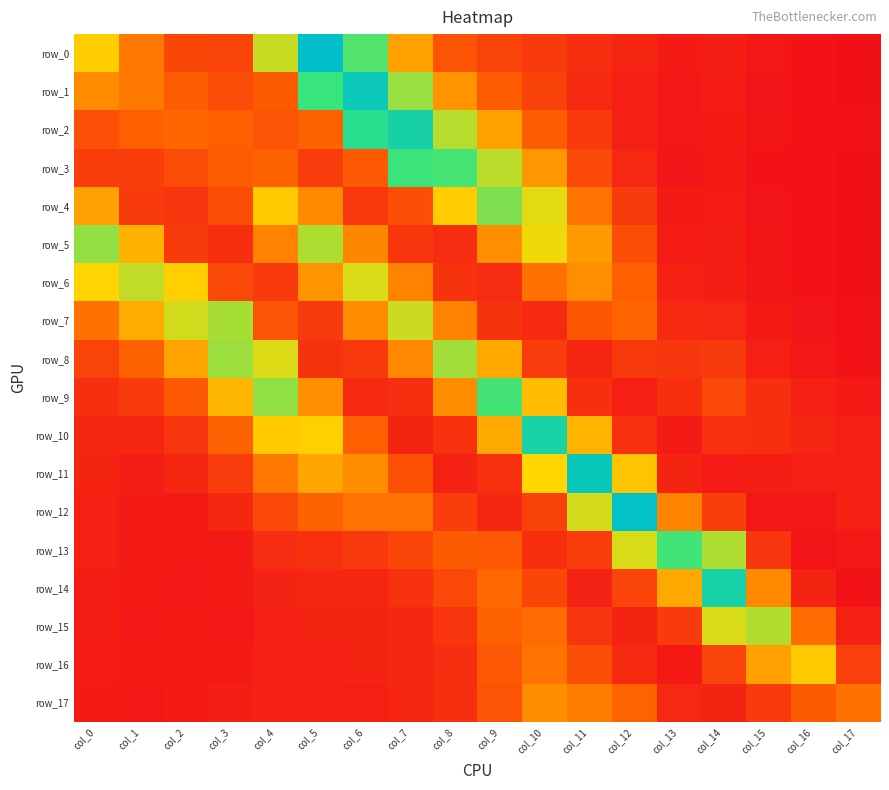

Is the value of row_10 at col_10 greater than the value of row_8 at col_3?

Yes